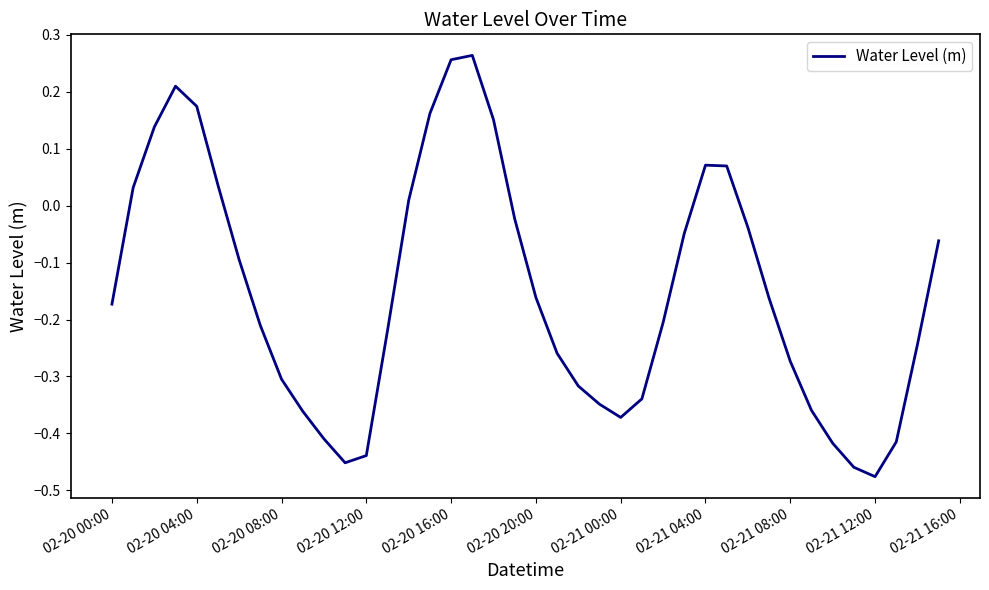

What is the sum of all values?

-6.1